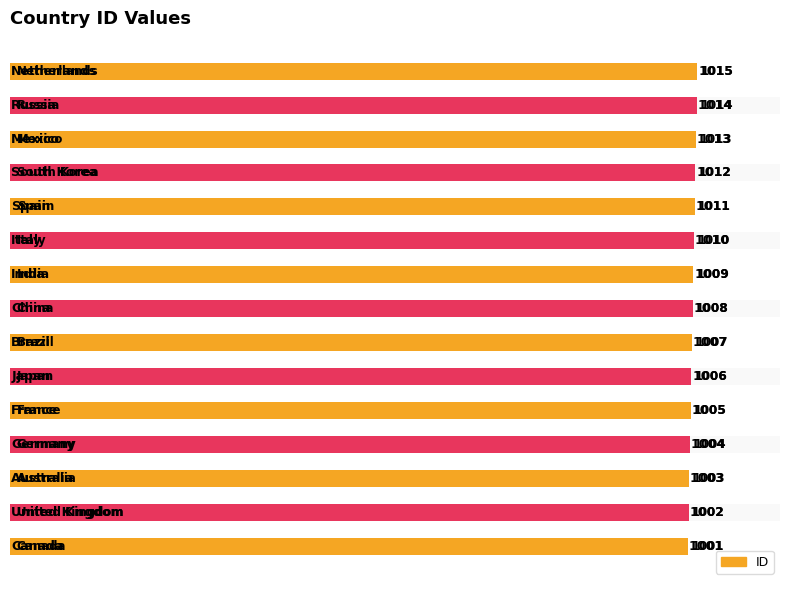

Reading left to right, extract all data points from this chart.

Canada=1001	United Kingdom=1002	Australia=1003	Germany=1004	France=1005	Japan=1006	Brazil=1007	China=1008	India=1009	Italy=1010	Spain=1011	South Korea=1012	Mexico=1013	Russia=1014	Netherlands=1015